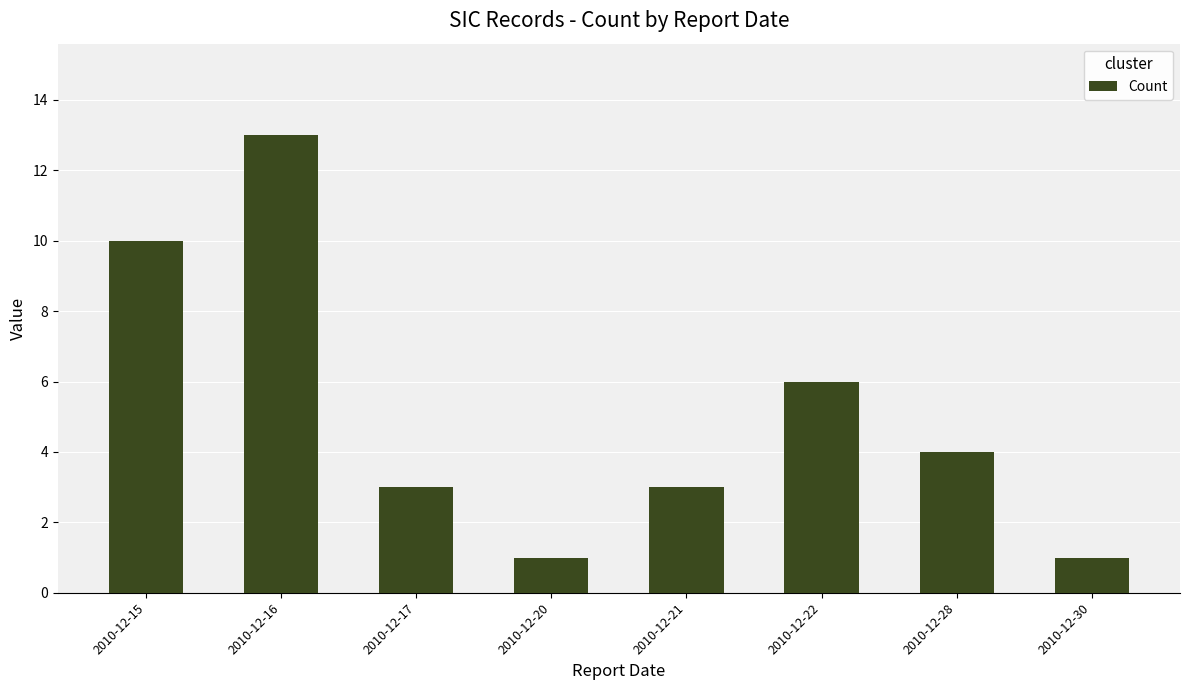

What is the change in value from 2010-12-15 to 2010-12-30?

-9